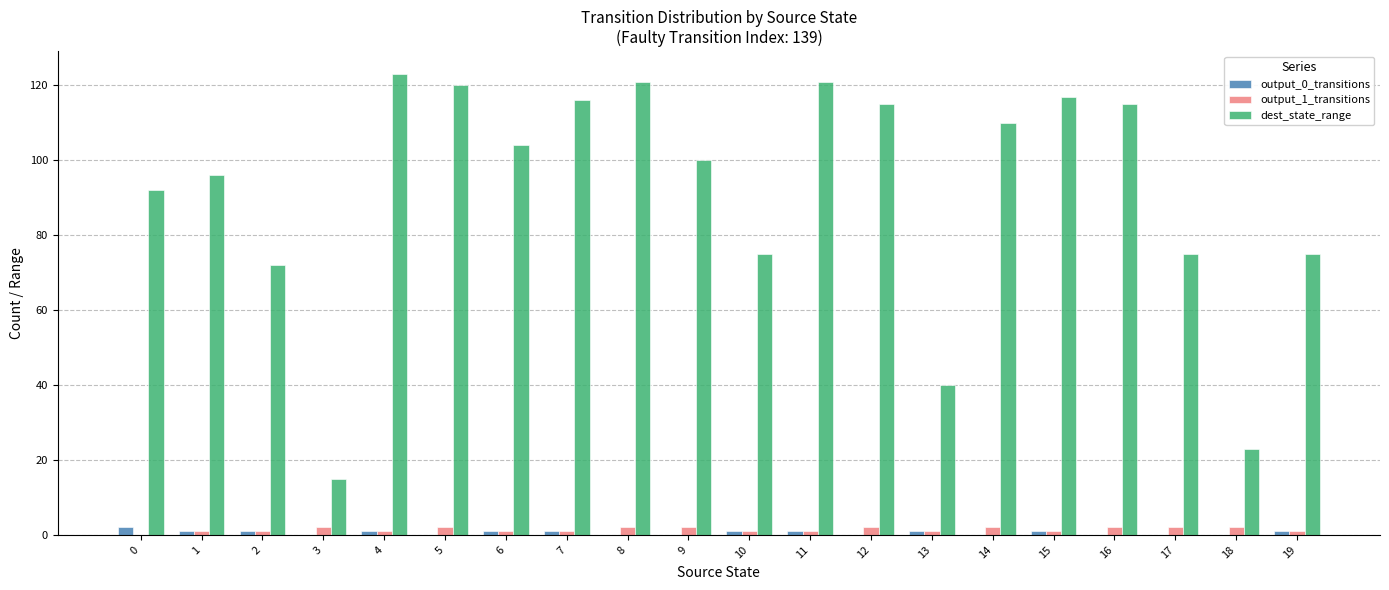

How many categories are shown in the chart?

20